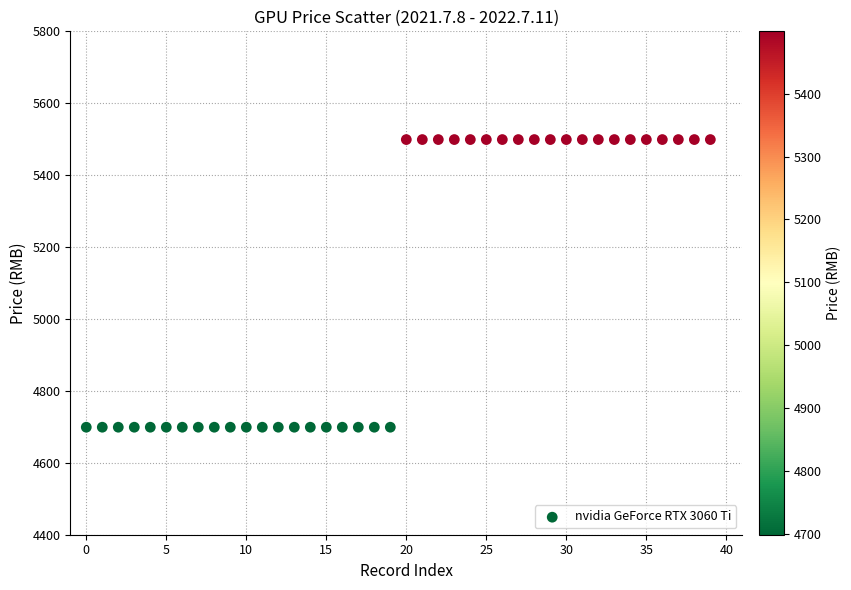

What is the range of Y values (max minus min)?

800